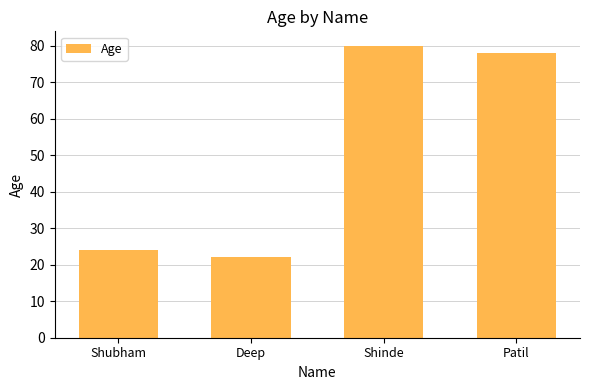

Which label corresponds to the largest value in the chart?

Shinde